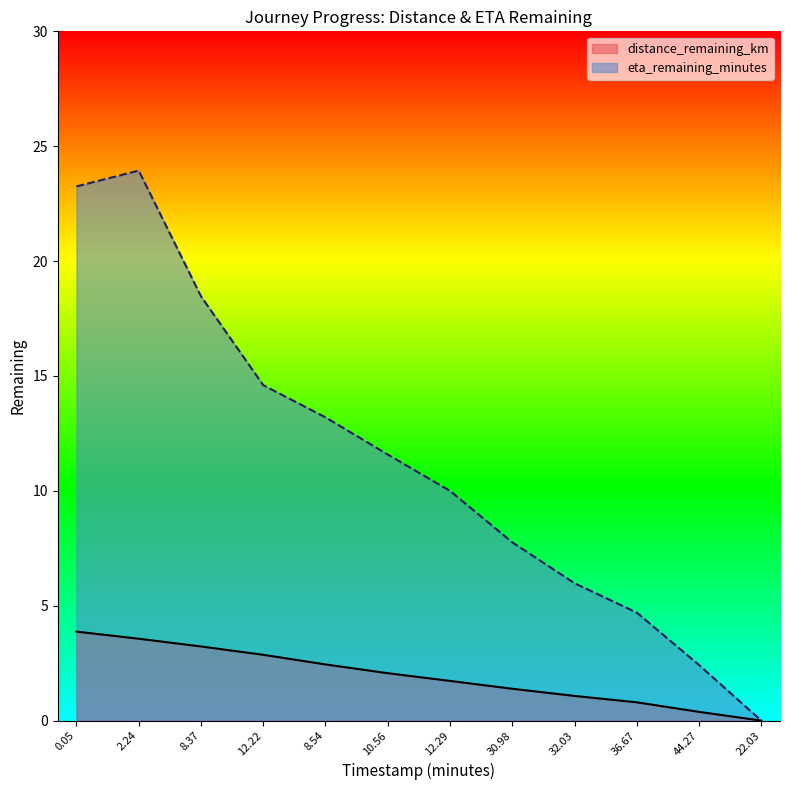

What are all the series names shown in the legend?

distance_remaining_km, eta_remaining_minutes